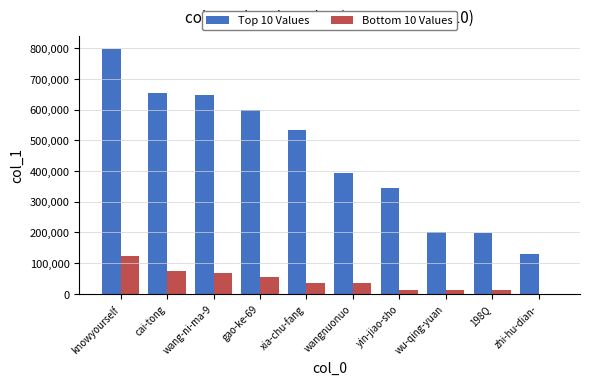

Which series has the largest total across all categories?

Top 10 Values